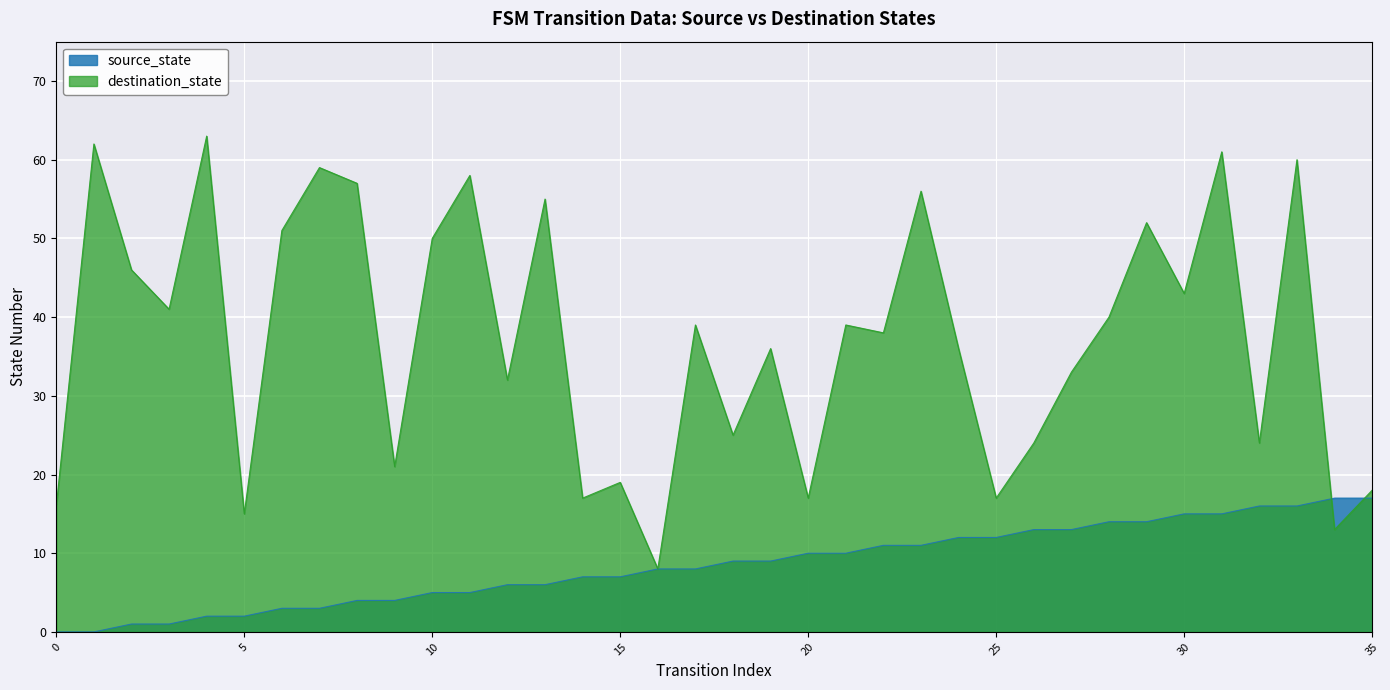

Which series has the largest range (max minus min)?

destination_state